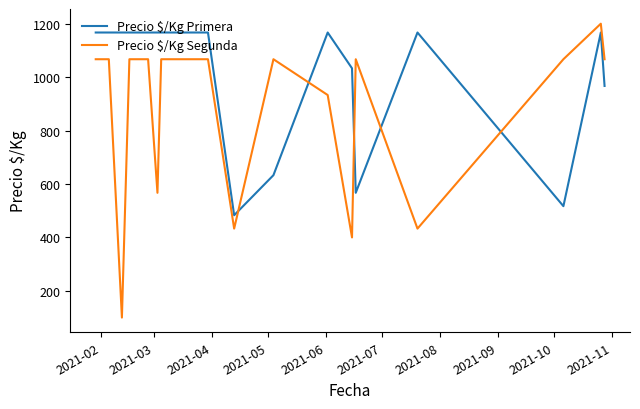

At how many categories does at least one series exceed 726?

20